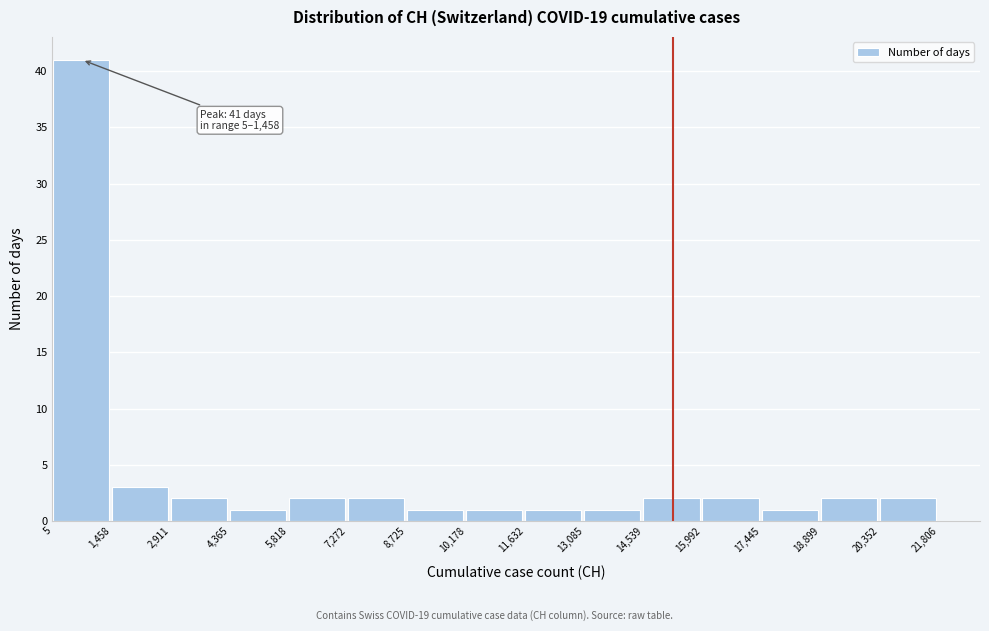

Over which range of the x-axis is the bar tallest?

5 to 1,458